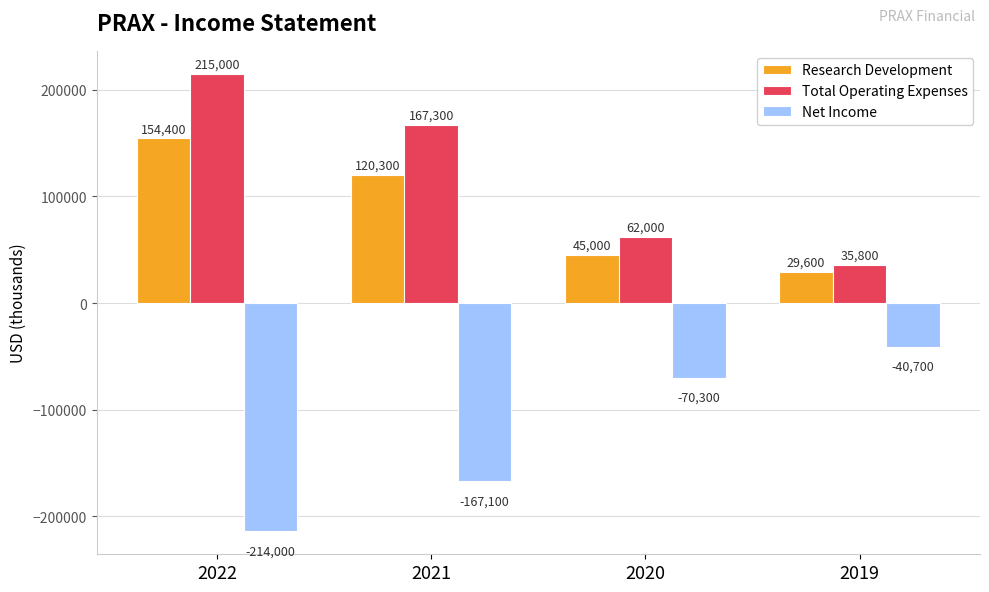

Rank the categories by Research Development value from lowest to highest.

2019, 2020, 2021, 2022